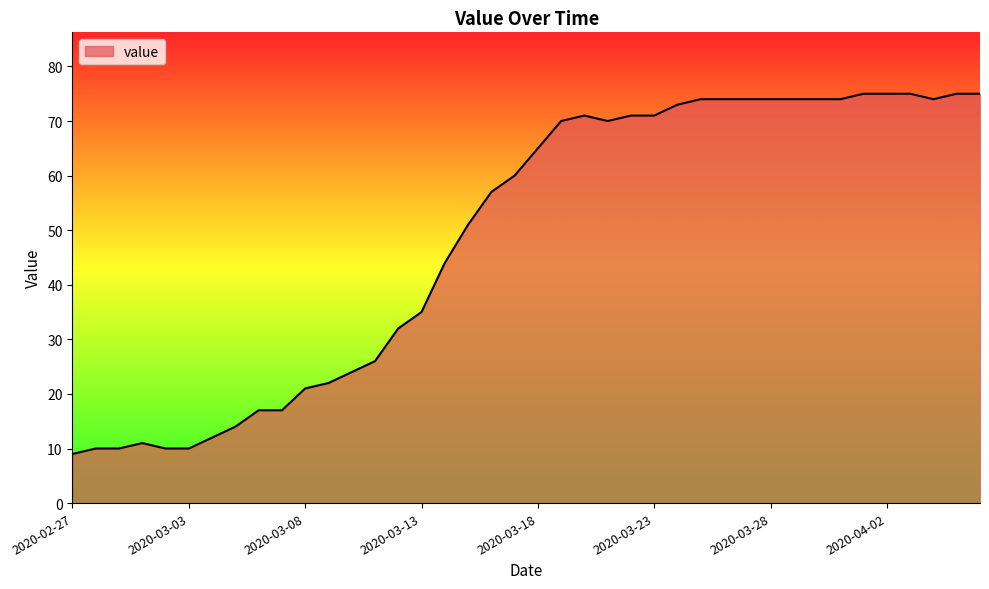

Does the chart have visible grid lines?

No